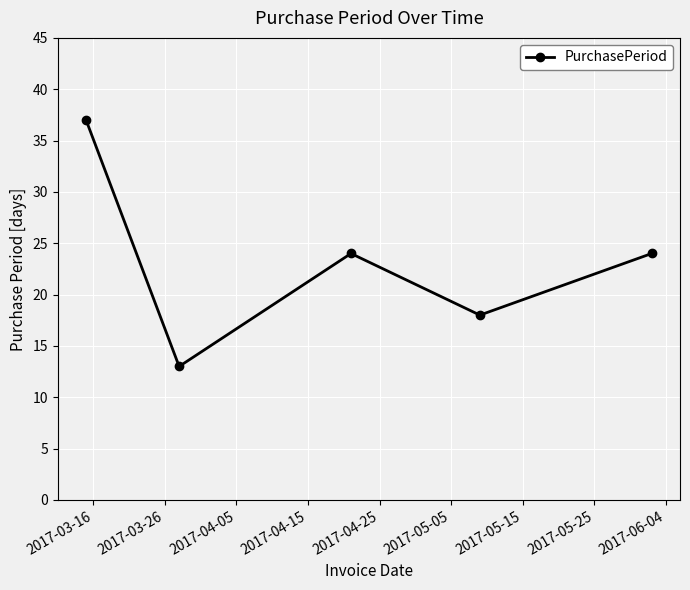

How many interior local valleys (lower than both neighbors) does the data have?

2